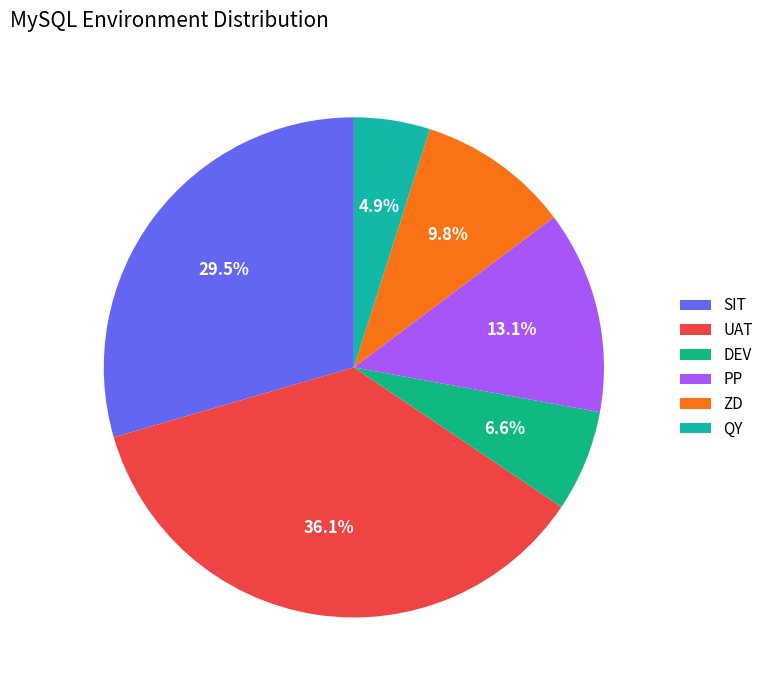

Which category has the biggest portion of the pie?

UAT